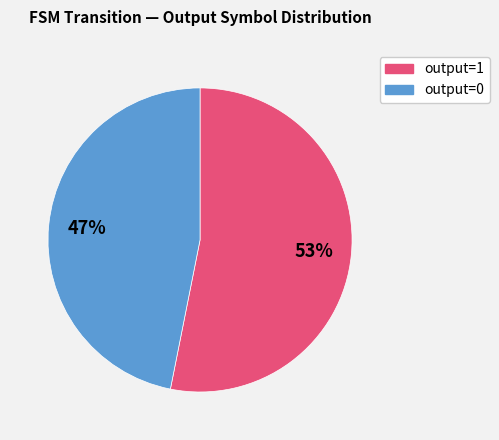

To the nearest percent, what is the difference between the largest and smallest slice percentages?

6%